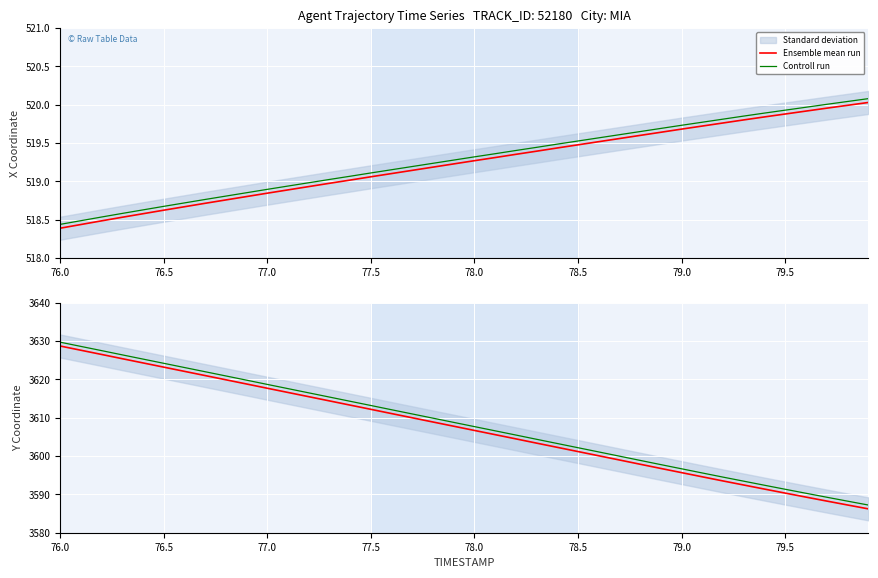

What is the label of the 26th point from the left?

78.5